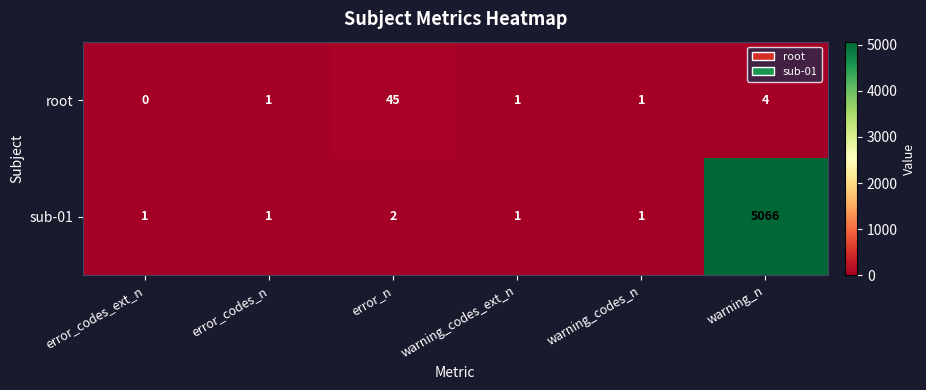

What is the difference between the maximum and minimum values in the root series?

45